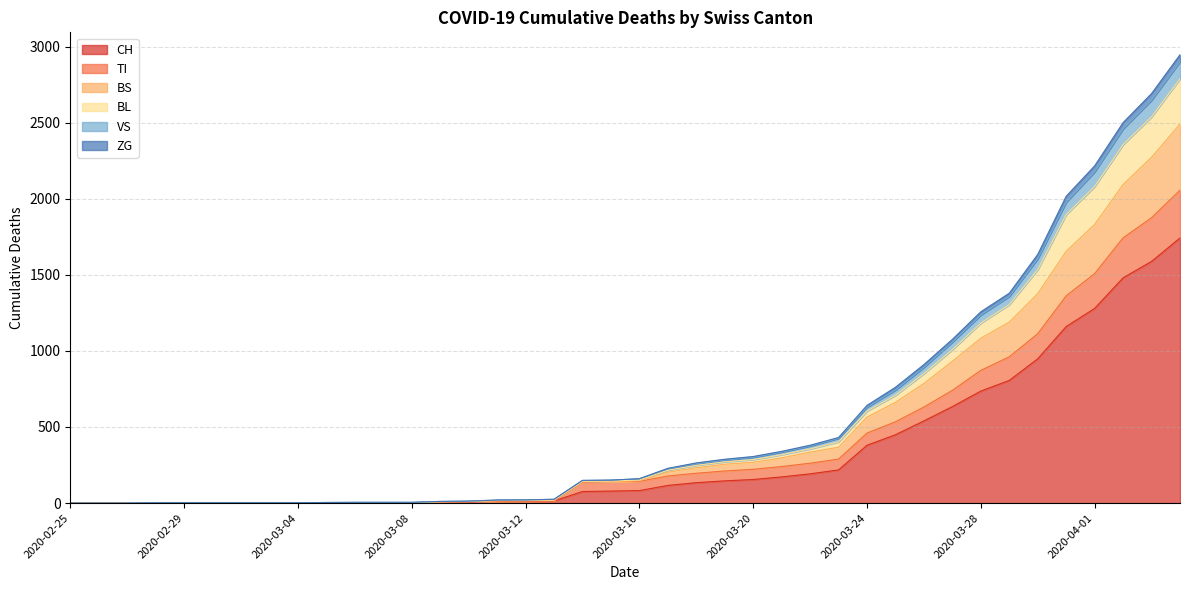

What is the highest value of the CH series?

1742